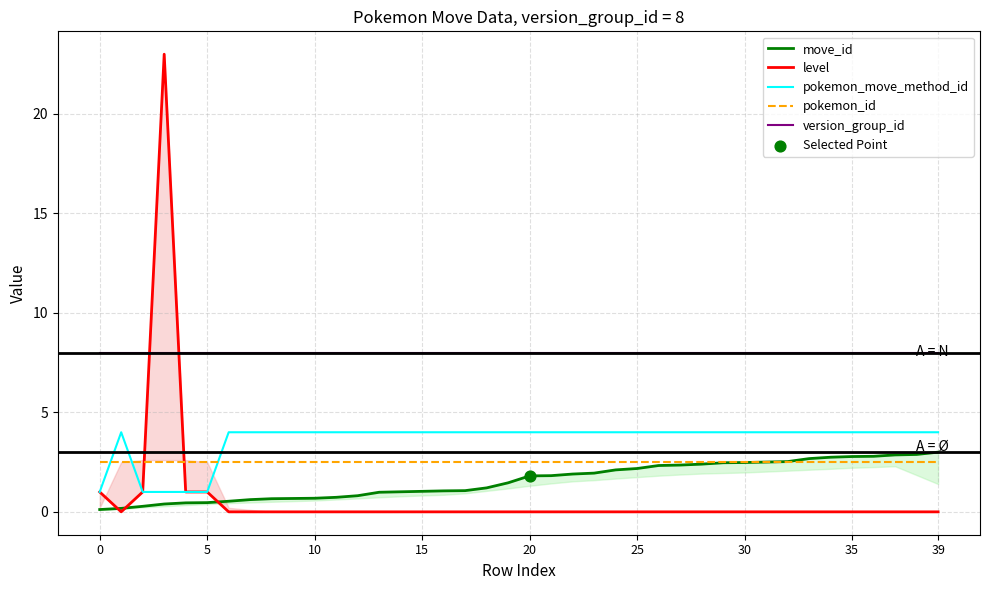

Is the value of version_group_id at 33 greater than the value of level at 16?

Yes